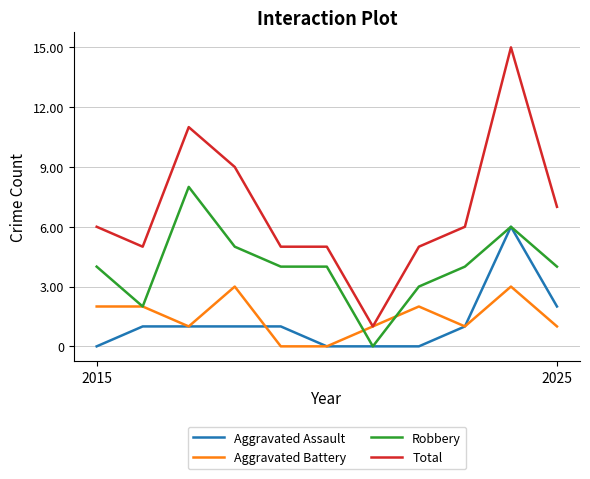

Reading right to left, extract all data points from this chart.

Aggravated Assault: 2	6	1	0	0	0	1	1	1	1	0
Aggravated Battery: 1	3	1	2	1	0	0	3	1	2	2
Robbery: 4	6	4	3	0	4	4	5	8	2	4
Total: 7	15	6	5	1	5	5	9	11	5	6